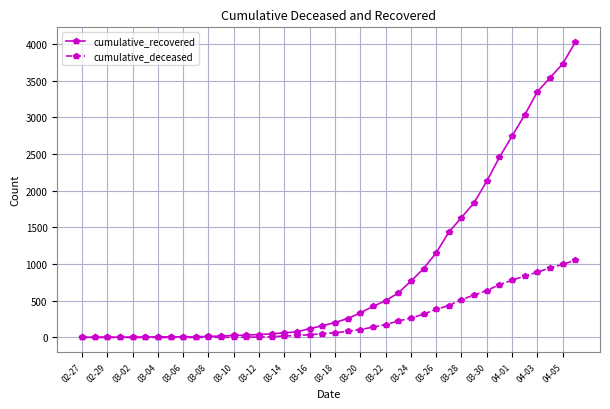

What is the maximum value for cumulative_recovered?

4028